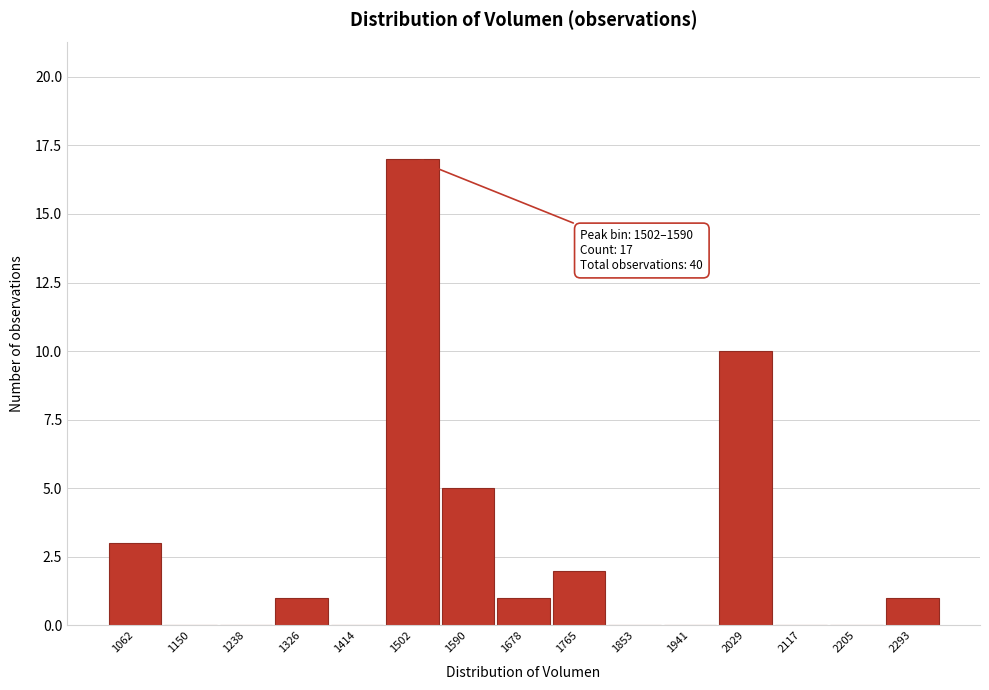

Reading left to right, list all the values displayed in this chart.

1062=3	1150=0	1238=0	1326=1	1414=0	1502=17	1590=5	1678=1	1765=2	1853=0	1941=0	2029=10	2117=0	2205=0	2293=1